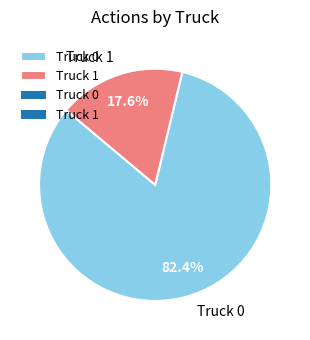

What percentage is NOT represented by Truck 0?

17.6%